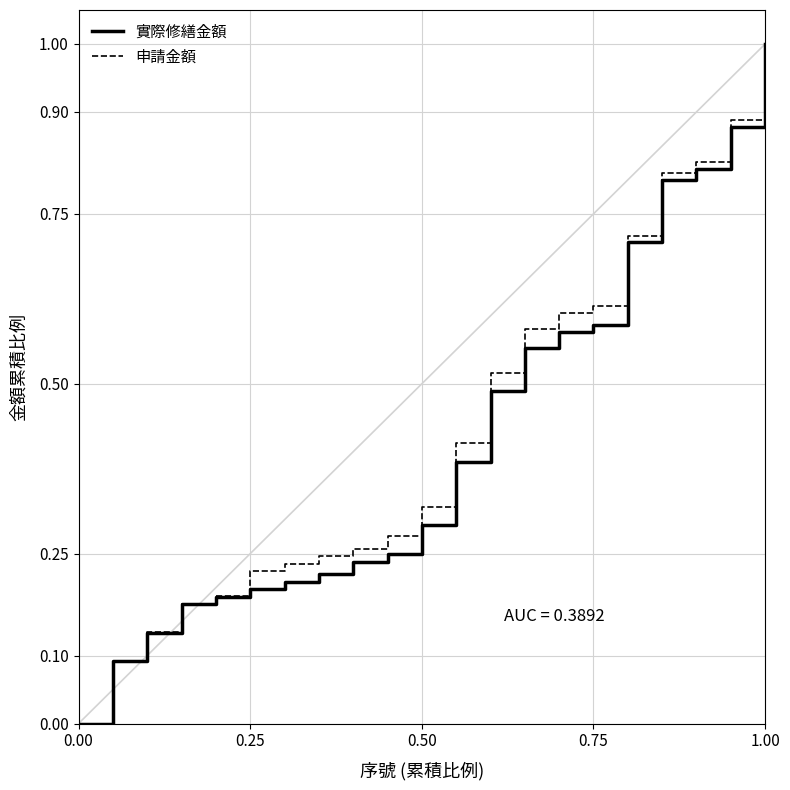

What is the highest value of the 申請金額 series?

1.0